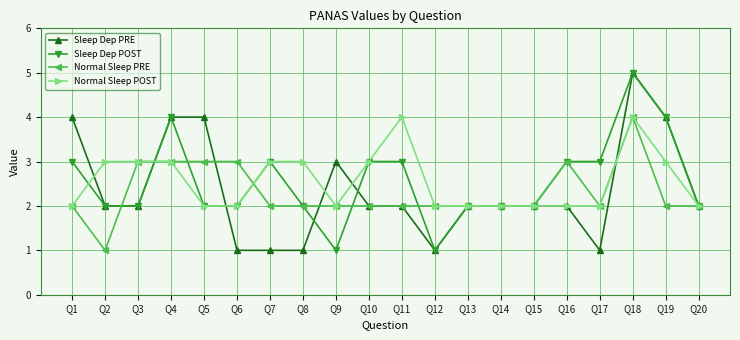

At which category does the chart reach its peak across all series?

Q18